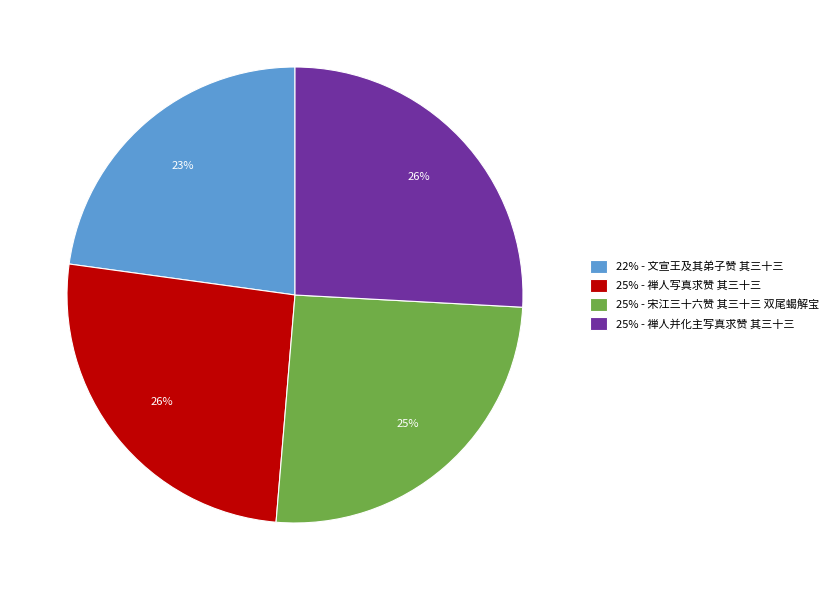

To the nearest percent, what is the difference between the largest and smallest slice percentages?

3%